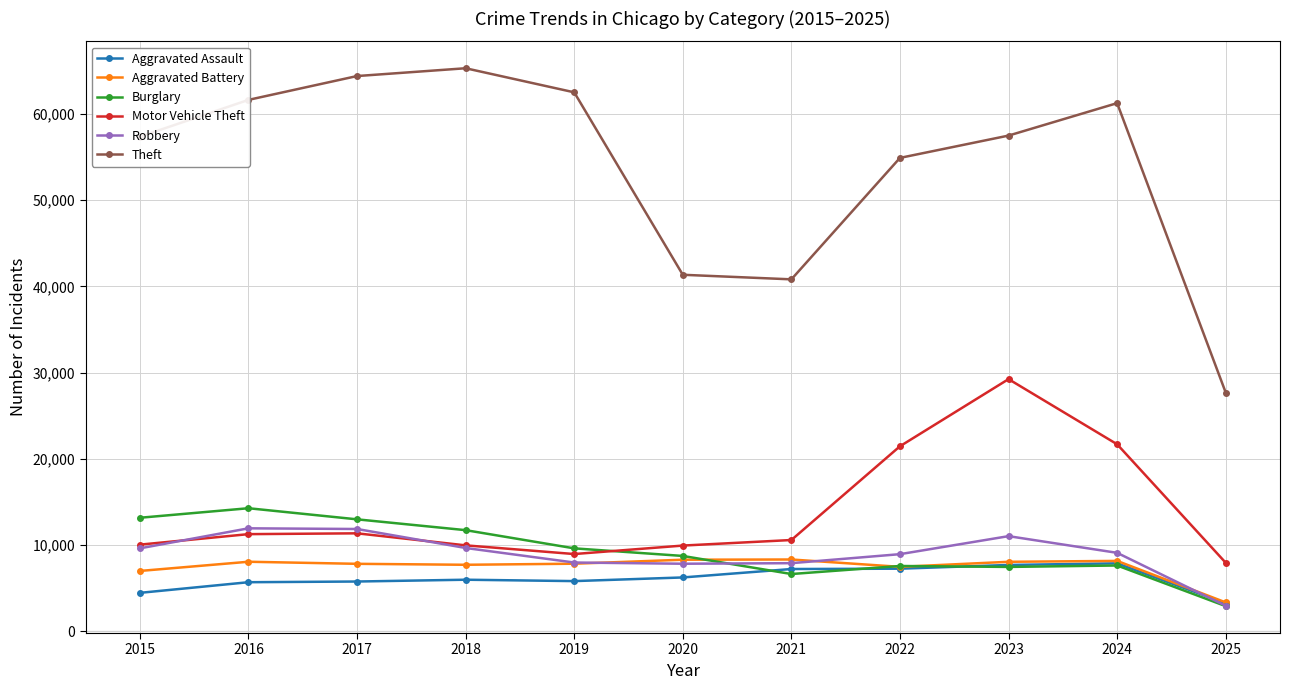

Is it true that Motor Vehicle Theft equals 11285 at 2016?

True